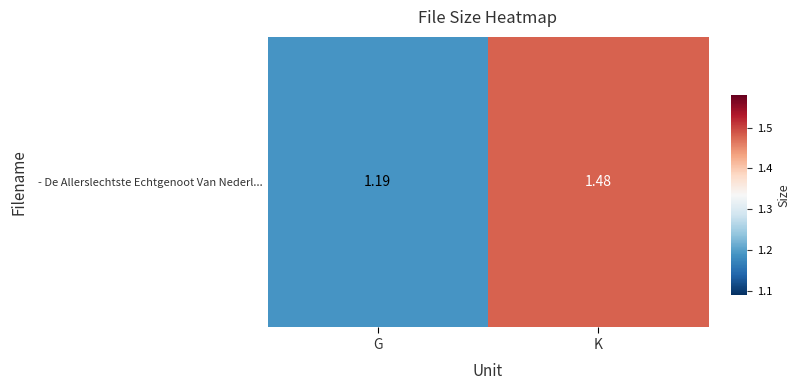

Rank the categories by value from lowest to highest.

G, K